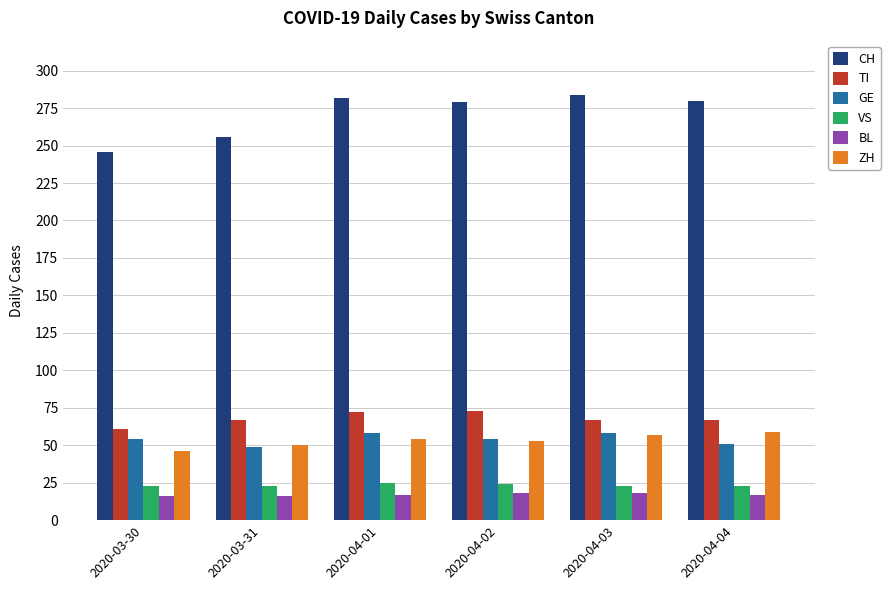

Is the value of CH at 2020-04-04 greater than the value of GE at 2020-03-30?

Yes